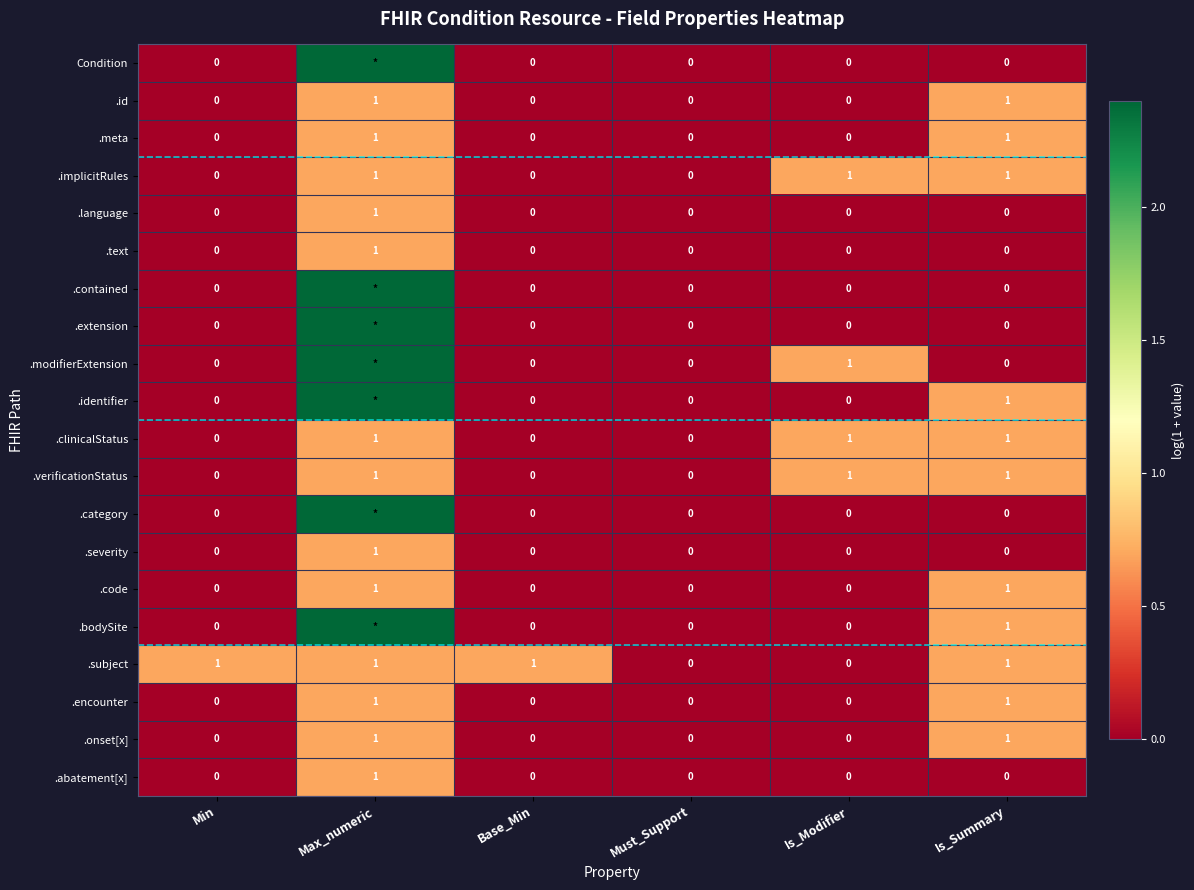

The value of .onset[x] at Is_Summary is 0.7. True or false?

True